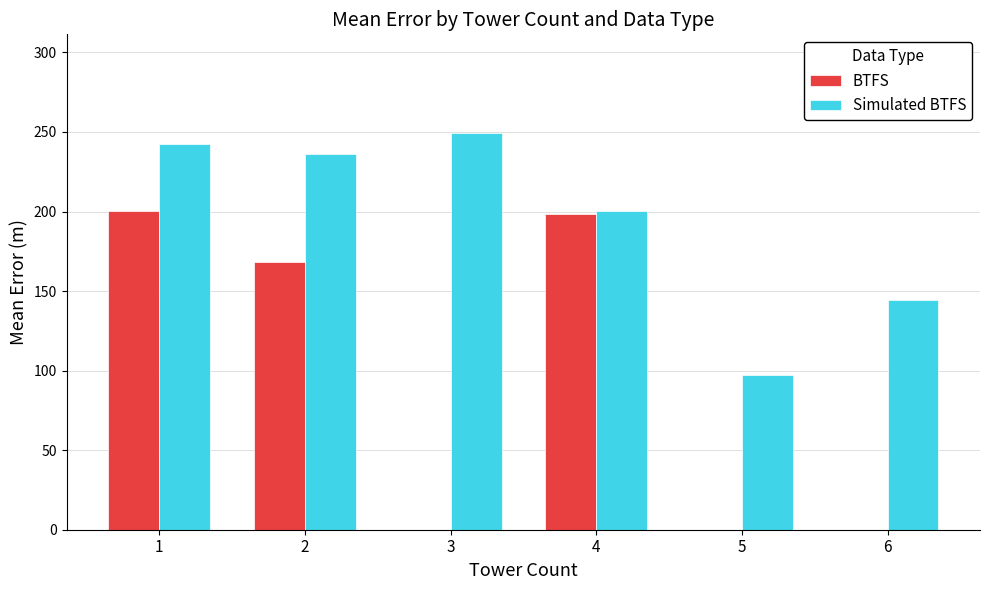

How many distinct data groups are displayed?

2